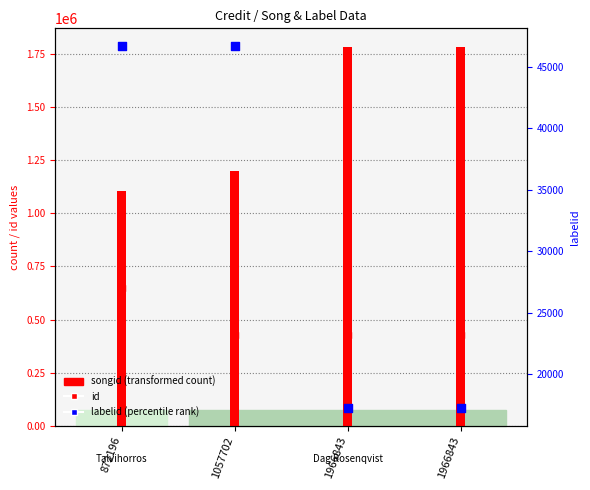

Which series has the largest total across all categories?

songid